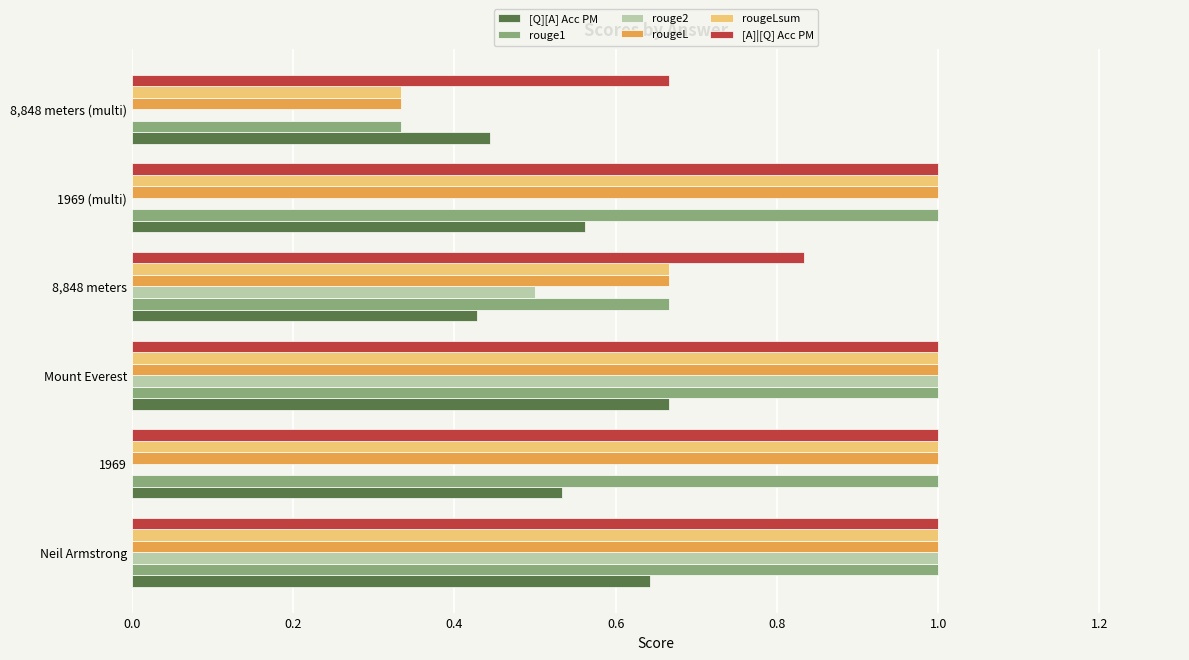

Between 1969 and 8,848 meters, which series saw the biggest shift?

rouge2